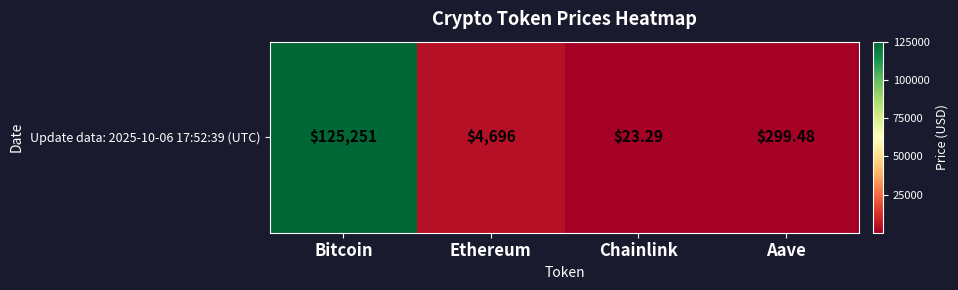

Rank the categories by value from highest to lowest.

Bitcoin, Ethereum, Aave, Chainlink